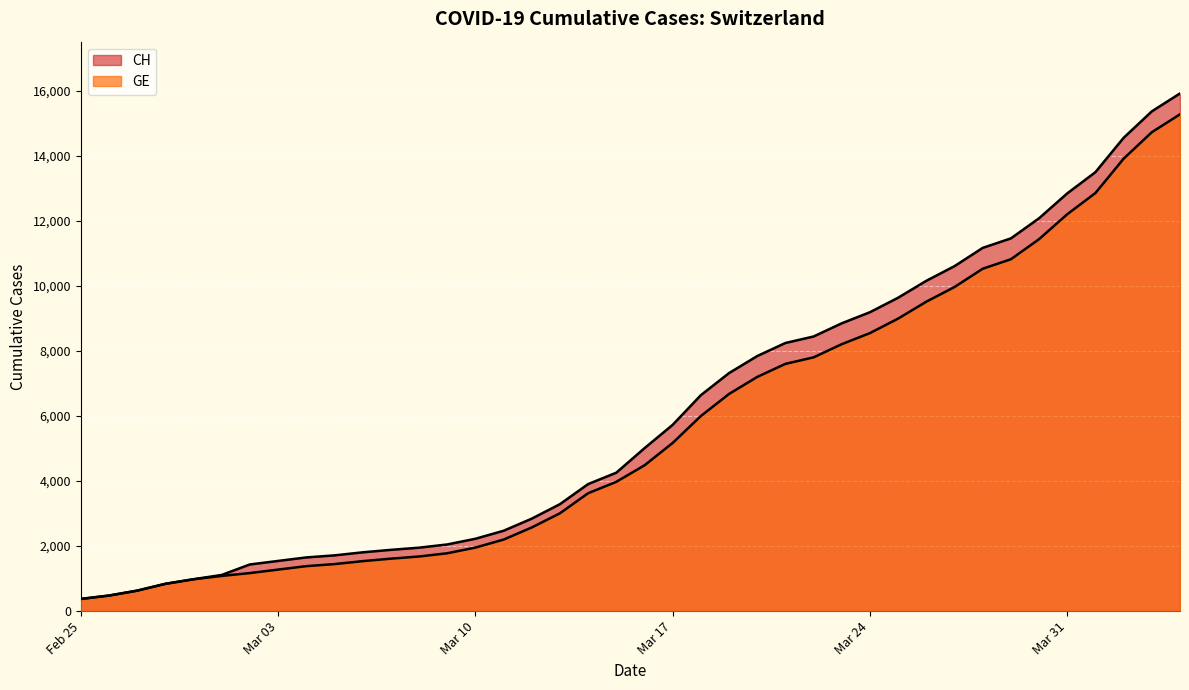

True or false: CH and GE intersect in this chart.

False